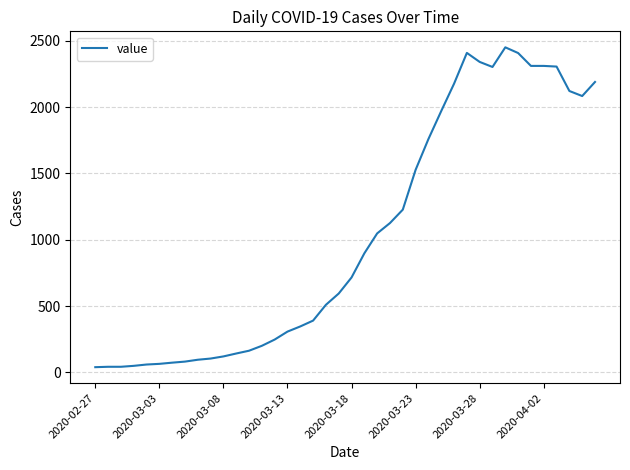

What is the maximum value shown in the chart?

2450